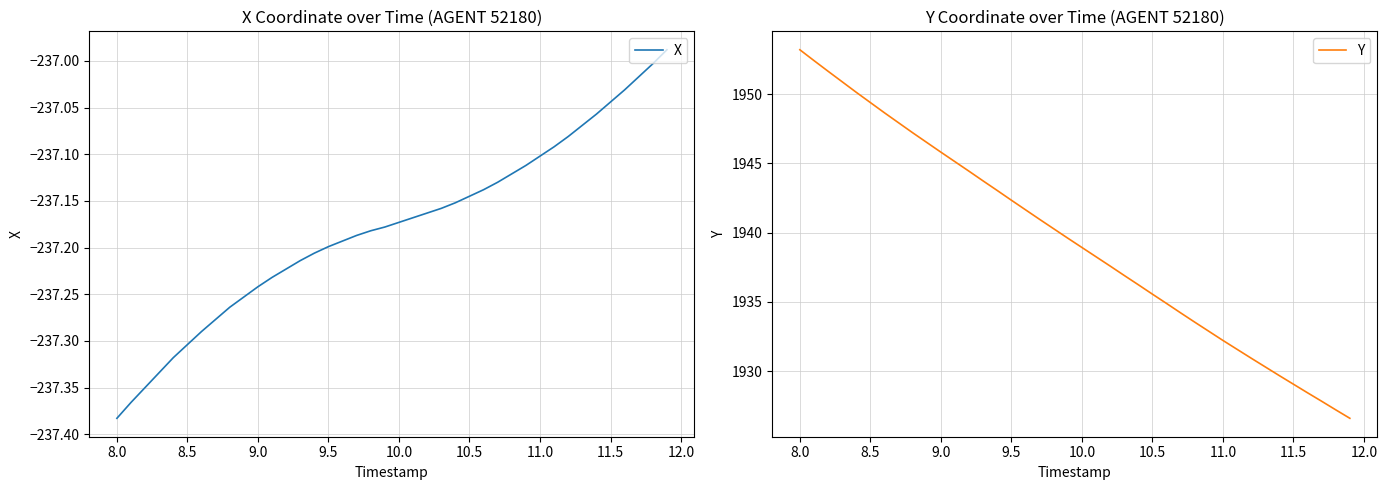

Reading left to right, transcribe all the data shown in this chart.

X: -237.4	-237.4	-237.3	-237.3	-237.3	-237.3	-237.3	-237.3	-237.3	-237.3	-237.2	-237.2	-237.2	-237.2	-237.2	-237.2	-237.2	-237.2	-237.2	-237.2	-237.2	-237.2	-237.2	-237.2	-237.2	-237.1	-237.1	-237.1	-237.1	-237.1	-237.1	-237.1	-237.1	-237.1	-237.1	-237.0	-237.0	-237.0	-237.0	-237.0
Y: 1953.2	1952.4	1951.7	1950.9	1950.1	1949.4	1948.7	1947.9	1947.2	1946.5	1945.8	1945.1	1944.4	1943.7	1943.0	1942.3	1941.7	1941.0	1940.3	1939.6	1938.9	1938.3	1937.6	1936.9	1936.2	1935.6	1934.9	1934.2	1933.5	1932.9	1932.2	1931.6	1930.9	1930.3	1929.7	1929.1	1928.4	1927.8	1927.2	1926.6